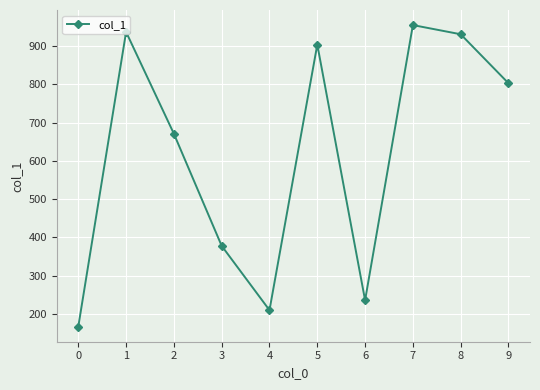

At which category does the data reach its first local valley?

4